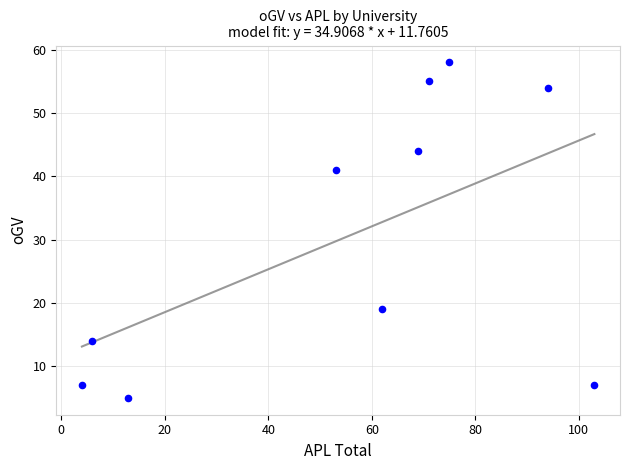

What is the average Y value?

30